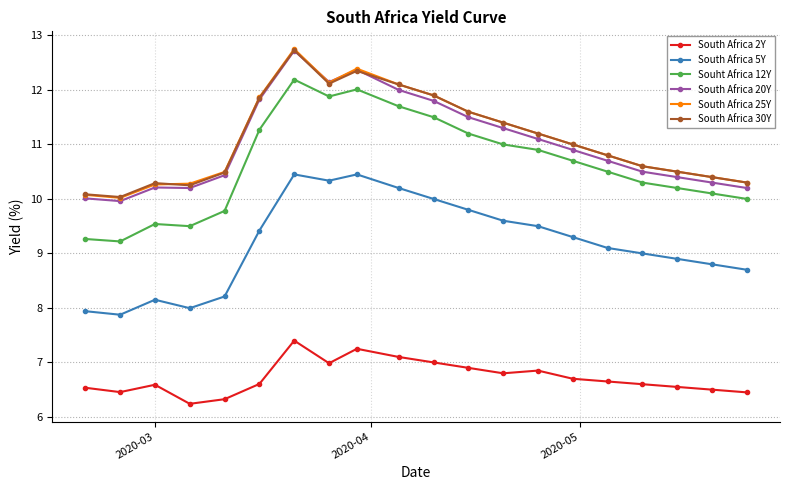

Which series has the largest range (max minus min)?

Souht Africa 12Y